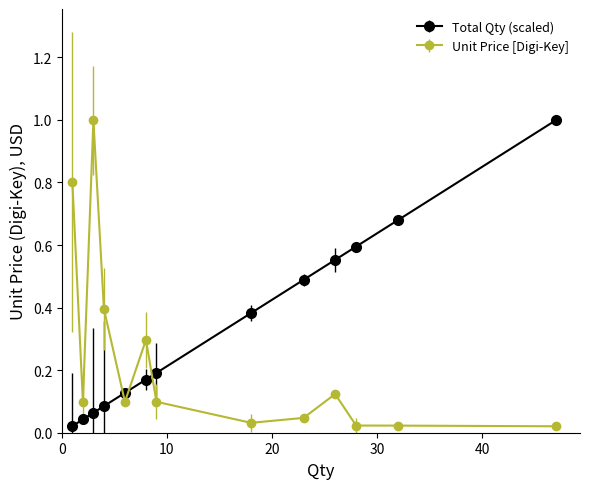

Is this an area chart (filled region under the line)?

No